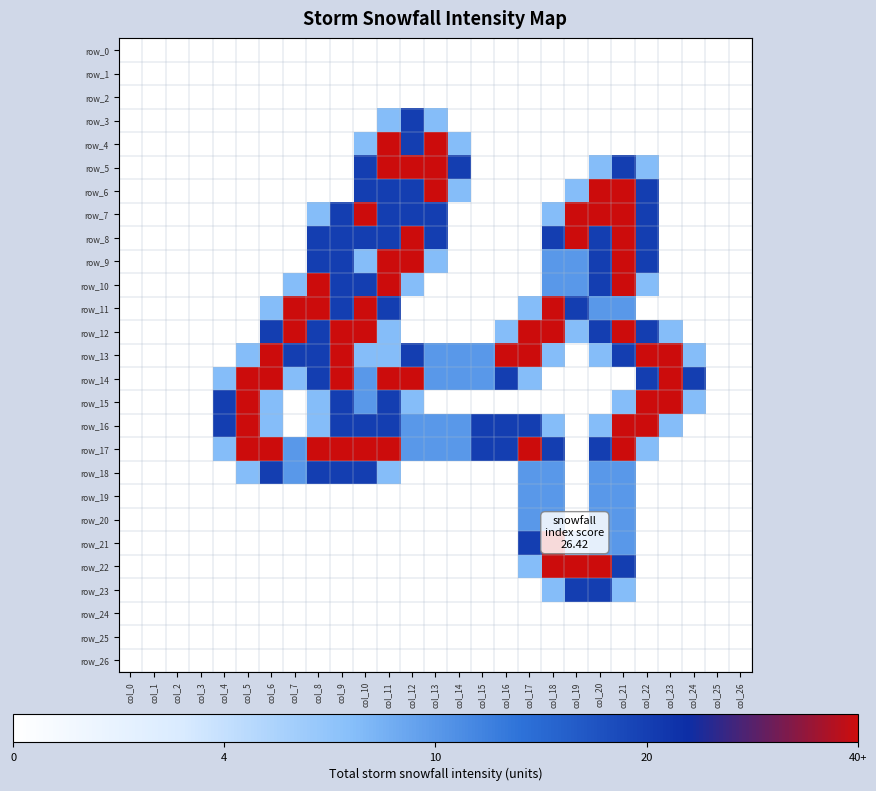

How many categories are shown in the chart?

27